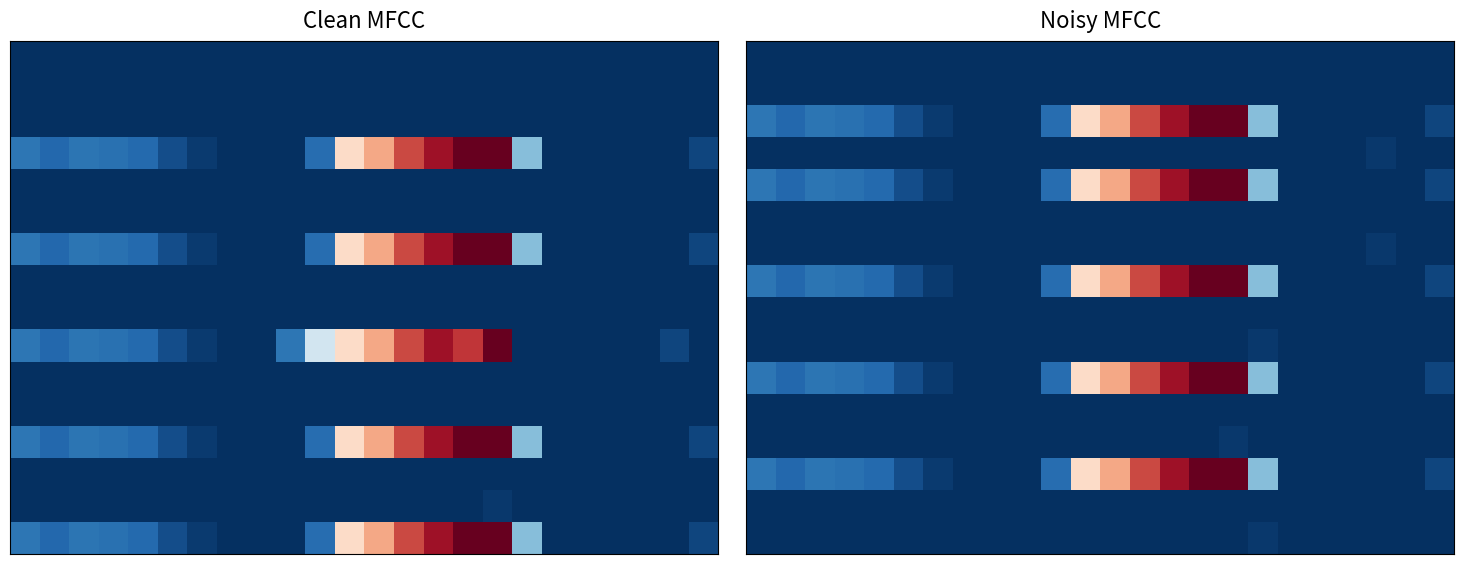

At how many categories does at least one series exceed 273?

6